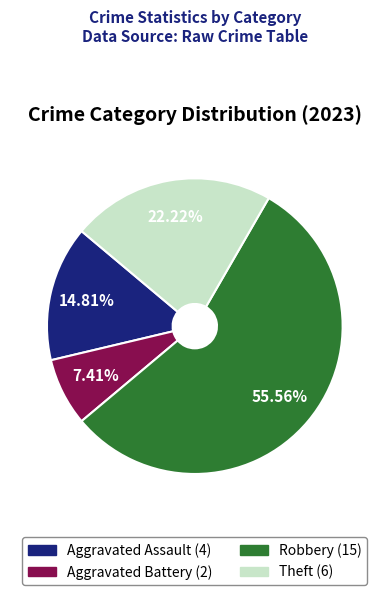

Is there a majority slice in this chart?

Yes